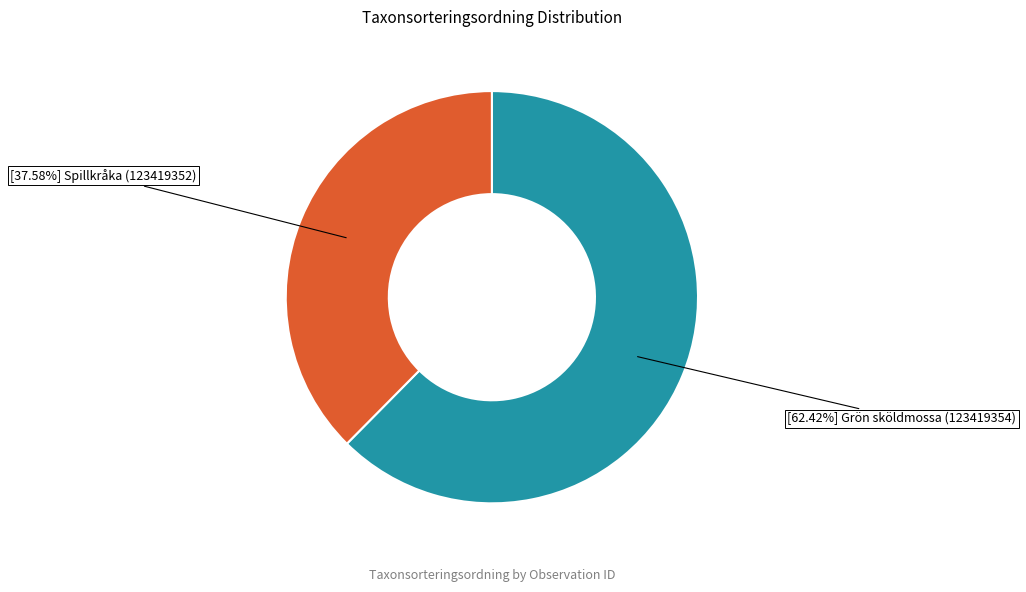

Which has a higher value, [37.58%] Spillkråka (123419352) or [62.42%] Grön sköldmossa (123419354)?

[62.42%] Grön sköldmossa (123419354)